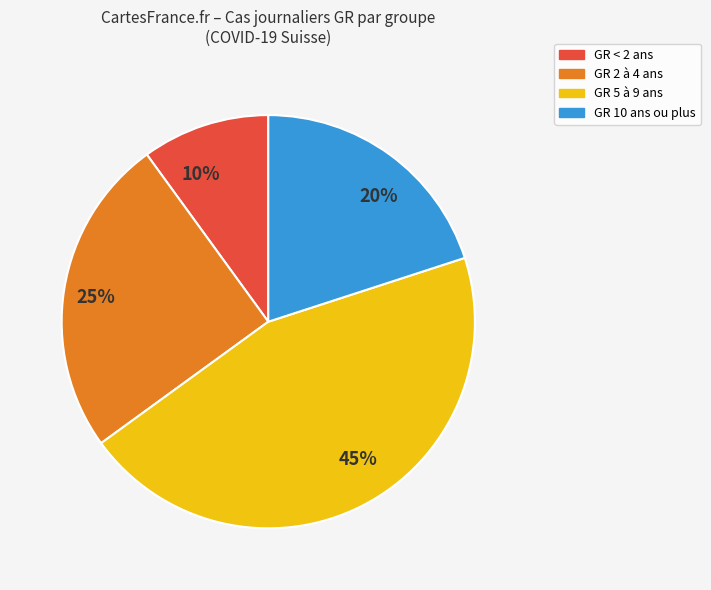

To the nearest percent, what portion does 25% represent?

25%